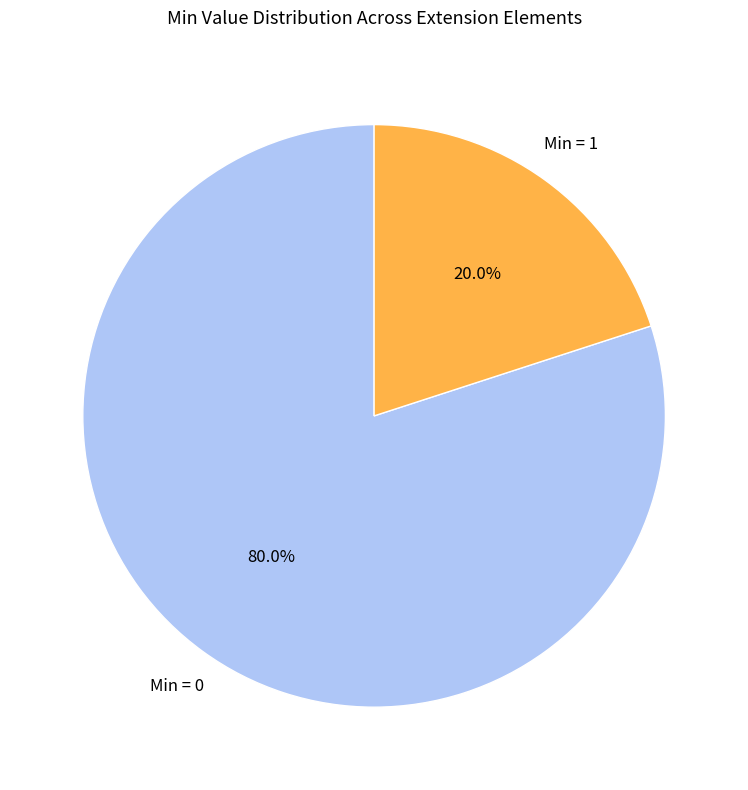

To the nearest percent, what is the difference between the largest and smallest slice percentages?

60%